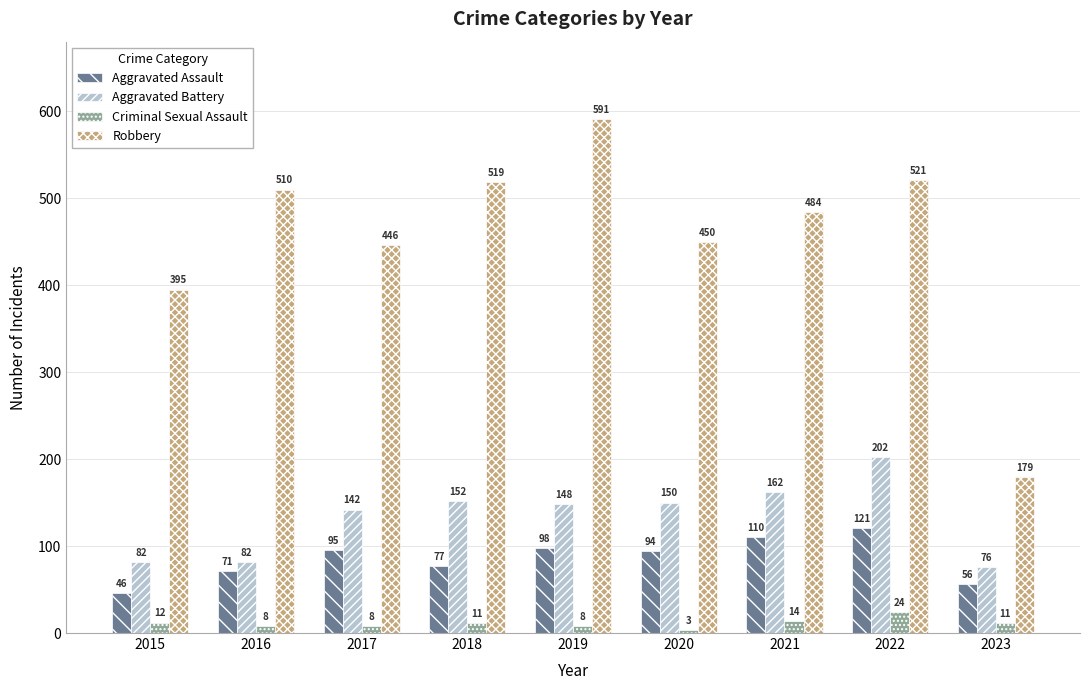

How many data points in Robbery are less than 484?

4